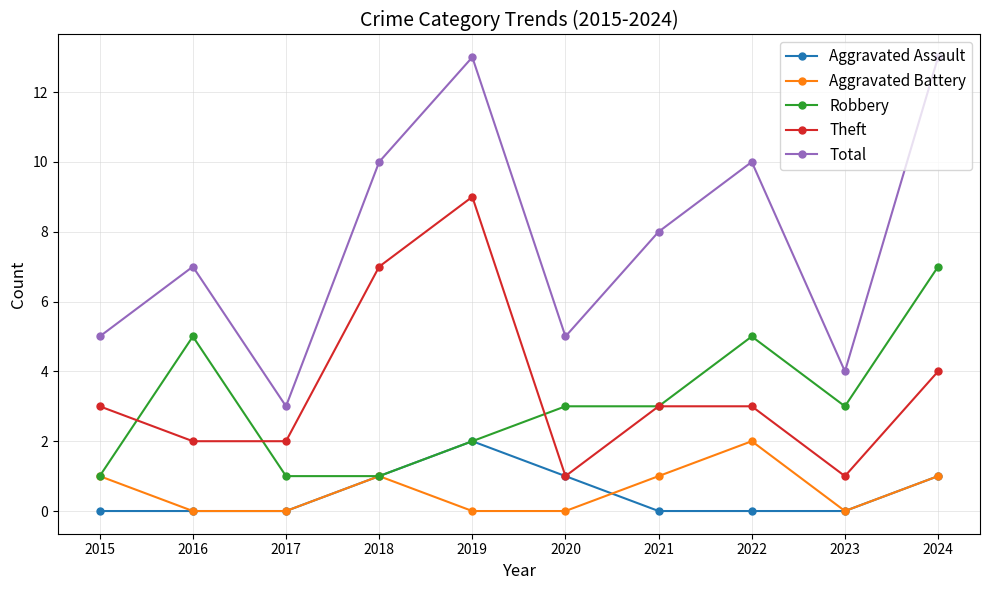

True or false: Aggravated Battery has a value of 1 at 2019.

False